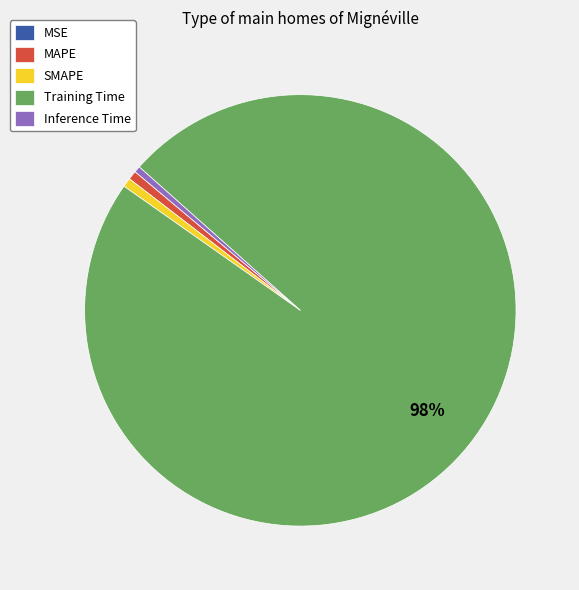

Is the sum of SMAPE and Inference Time greater than half?

No